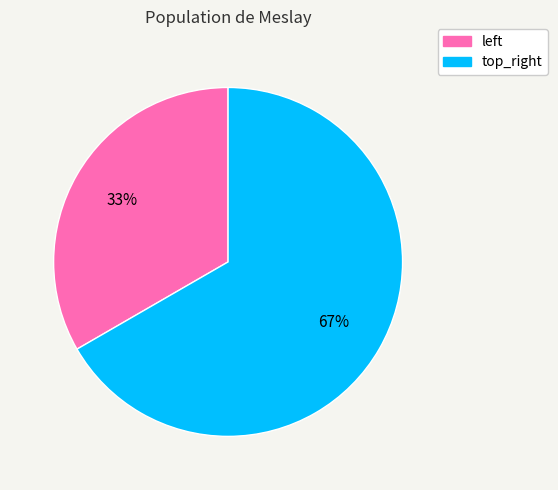

To the nearest percent, what percentage of the pie is top_right?

67%